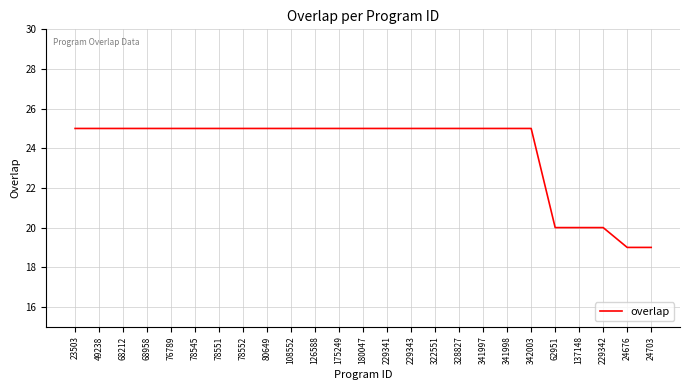

Reading left to right, list all the values displayed in this chart.

25	25	25	25	25	25	25	25	25	25	25	25	25	25	25	25	25	25	25	25	20	20	20	19	19